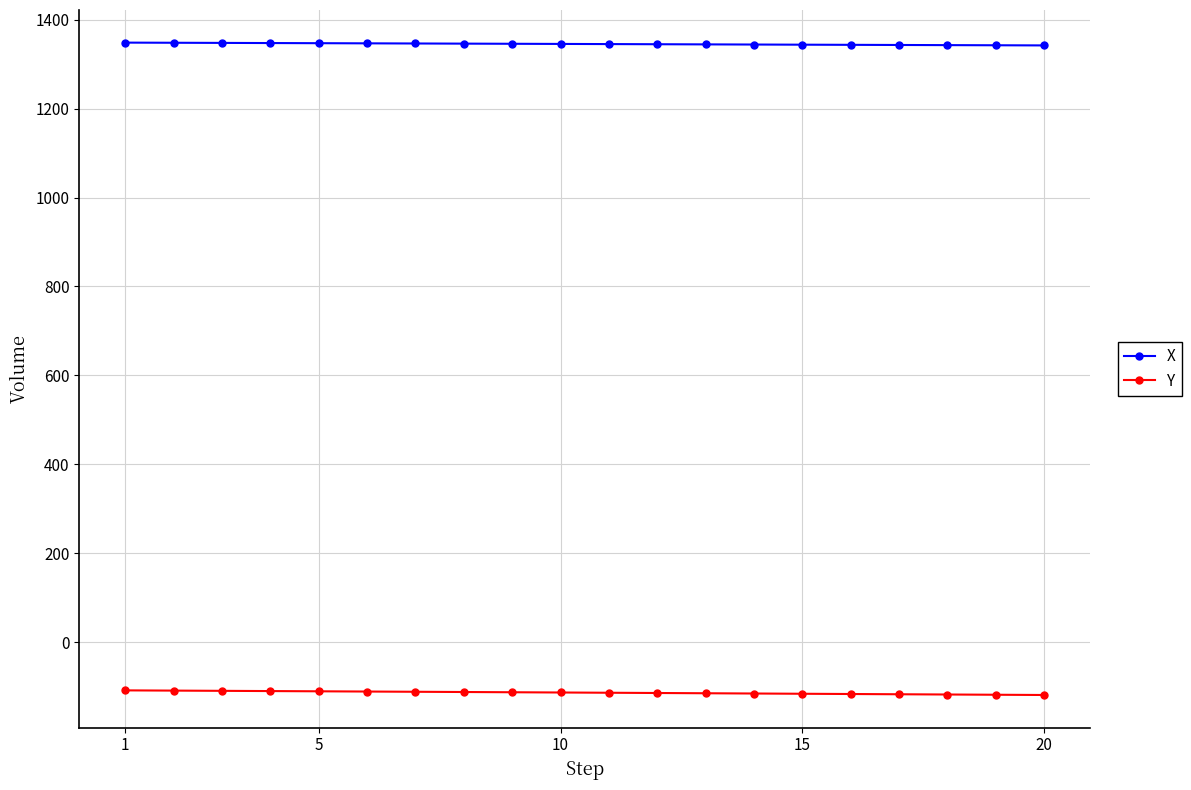

Rank the series by their average value, from highest to lowest.

X, Y